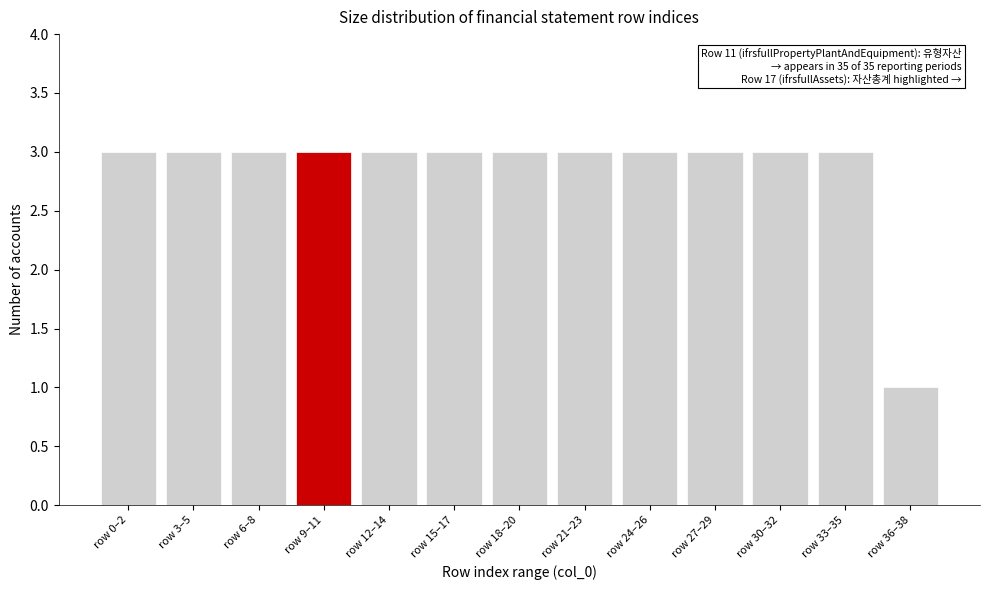

Reading left to right, extract all data points from this chart.

row 0–2=3	row 3–5=3	row 6–8=3	row 9–11=3	row 12–14=3	row 15–17=3	row 18–20=3	row 21–23=3	row 24–26=3	row 27–29=3	row 30–32=3	row 33–35=3	row 36–38=1